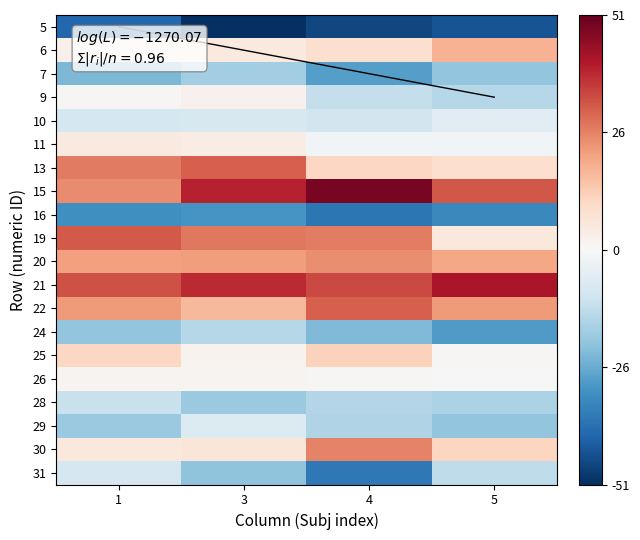

Which series has the largest range (max minus min)?

31